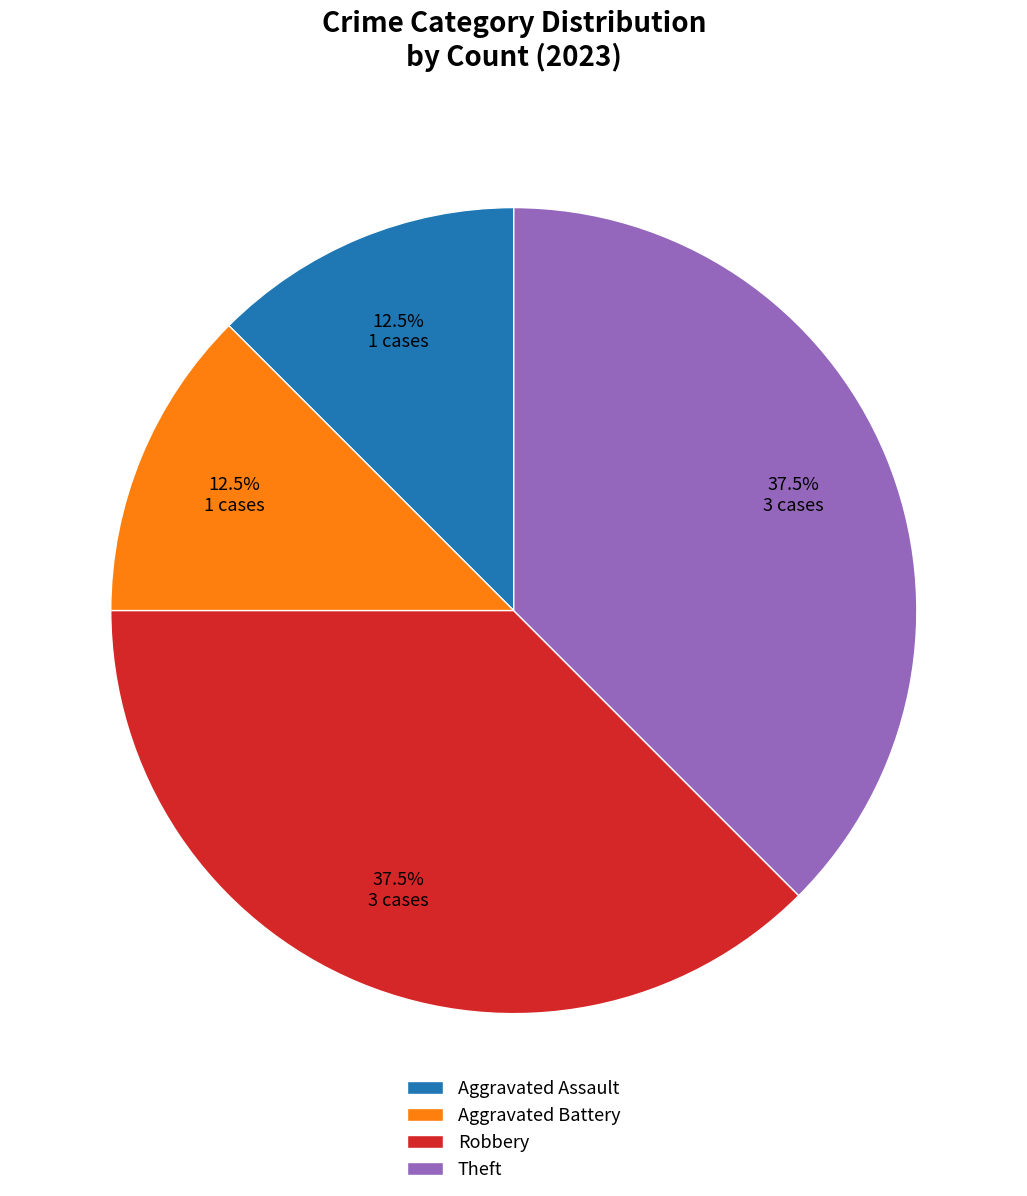

Combined, what portion of the pie is Aggravated Battery and Theft?

50.0%